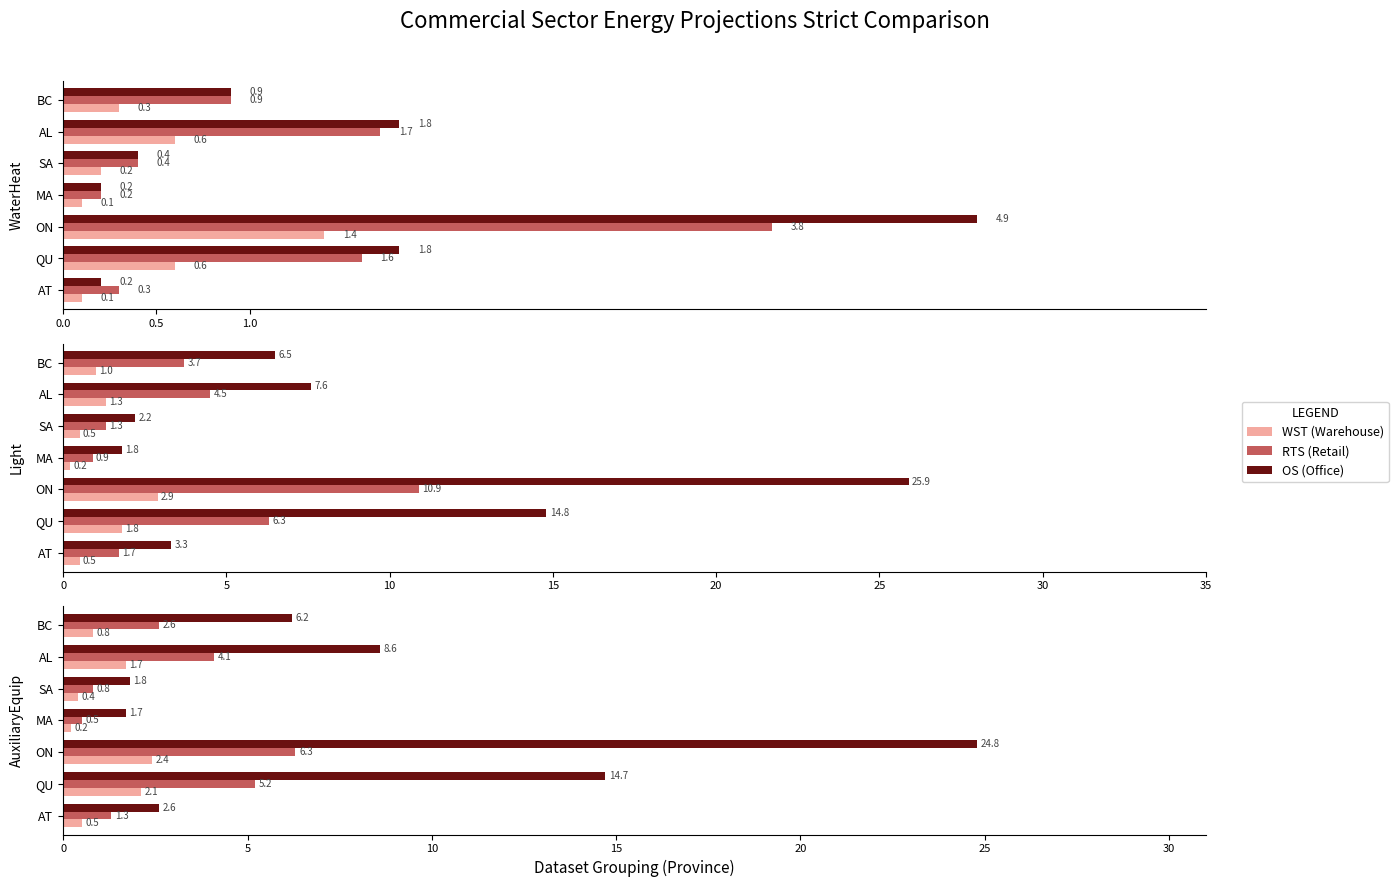

Is it true that WST (Warehouse) equals 3.2 at QU?

False